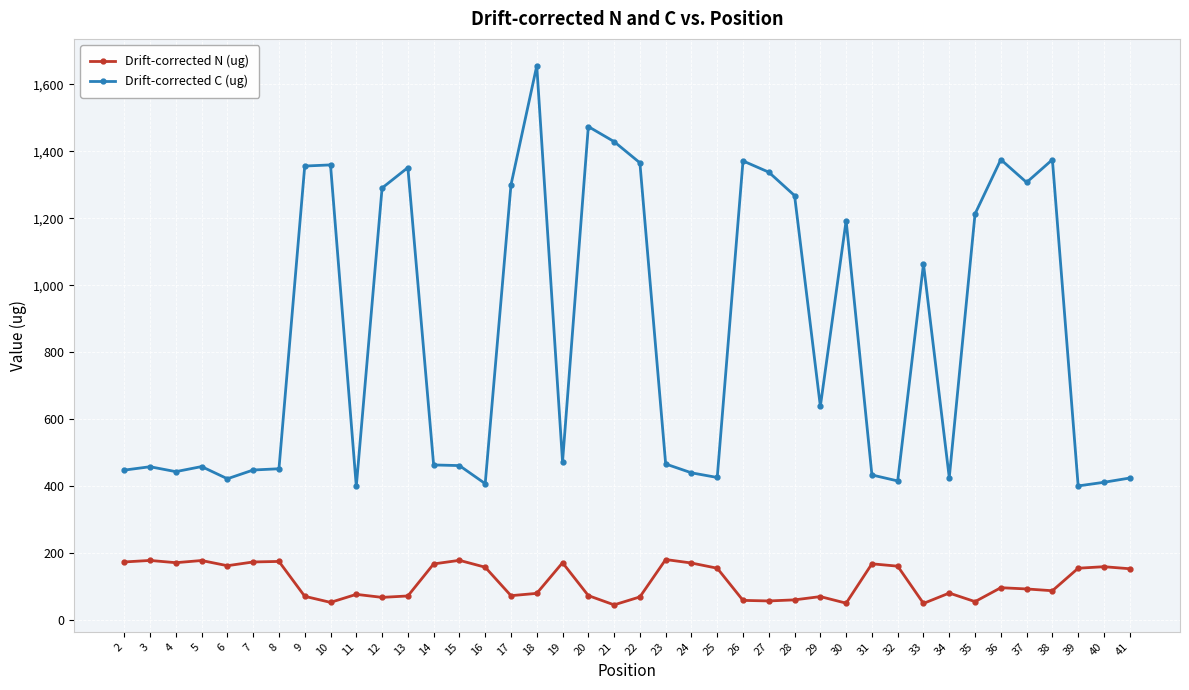

At 41, list the series in order from largest to smallest.

Drift-corrected C (ug), Drift-corrected N (ug)